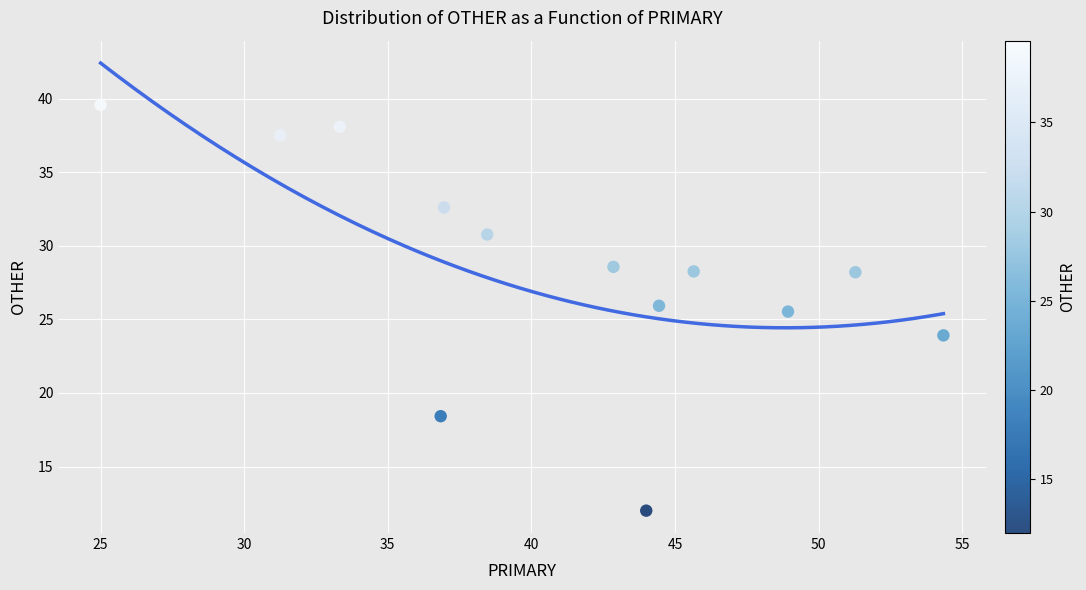

What is the range of Y values (max minus min)?

27.6